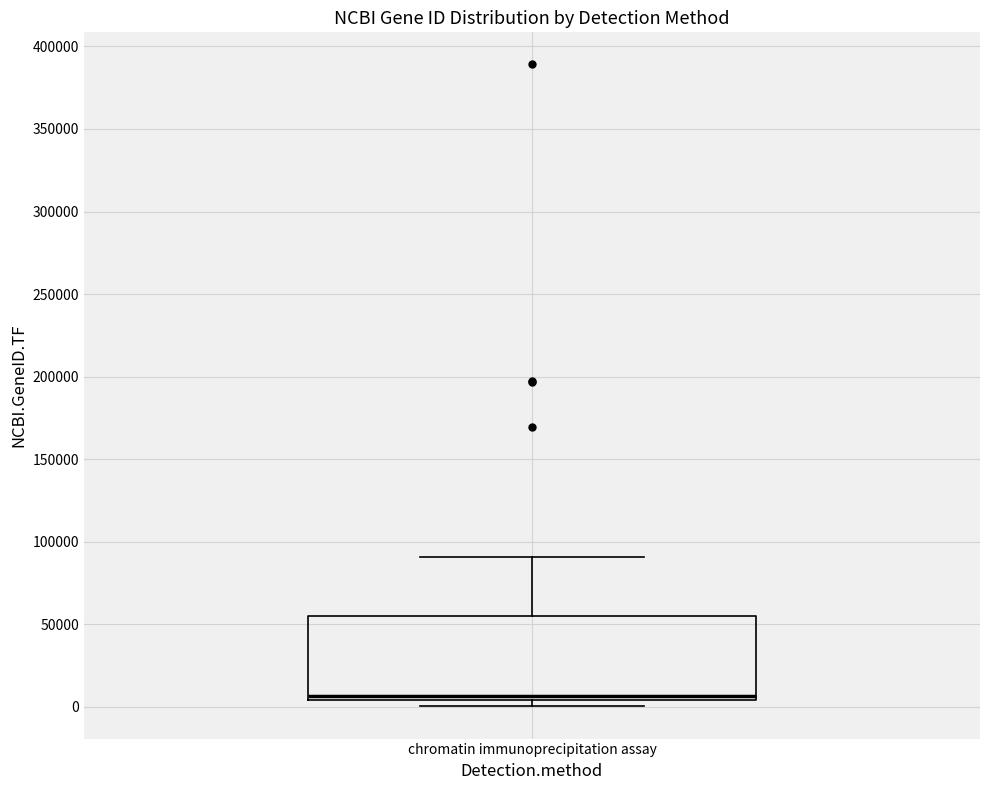

Transcribe this box plot: give where the median line is, the range the box spans, and where the two whiskers end, as read against the y-axis. The values are not printed on the chart, so give them approximately, as read against the axis.

median 5000 (just above the box's lower edge), box 5000 to 55000, whiskers 0 to 90000